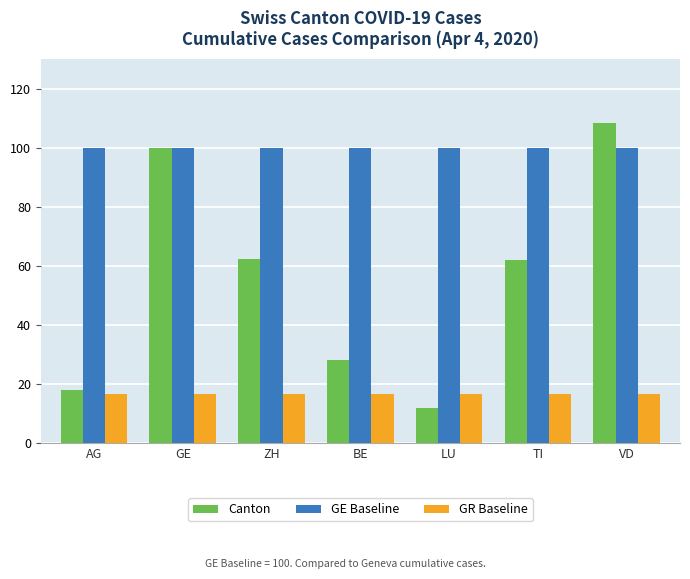

Does the chart contain any negative values?

No